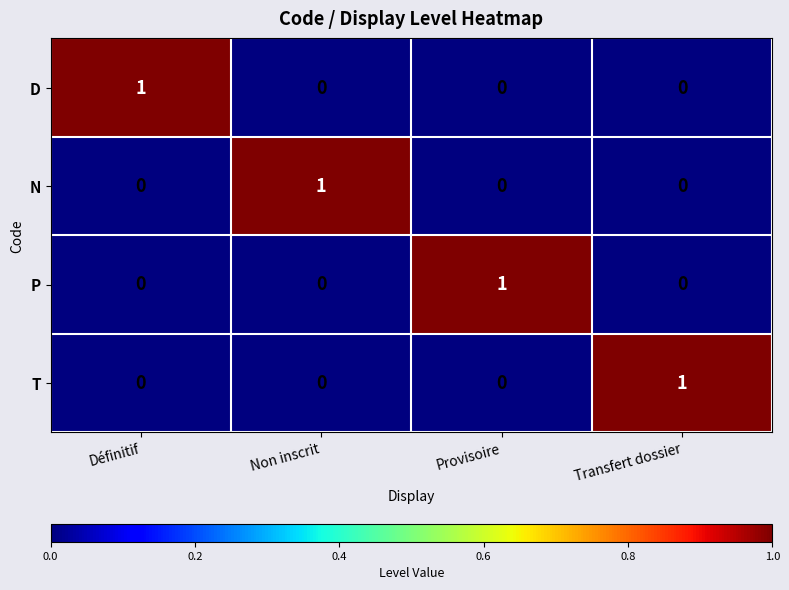

Is the value of P at Transfert dossier greater than the value of T at Transfert dossier?

No